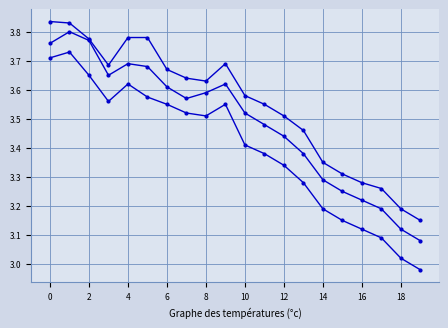

The Low series shows 1.9 at 4. True or false?

False